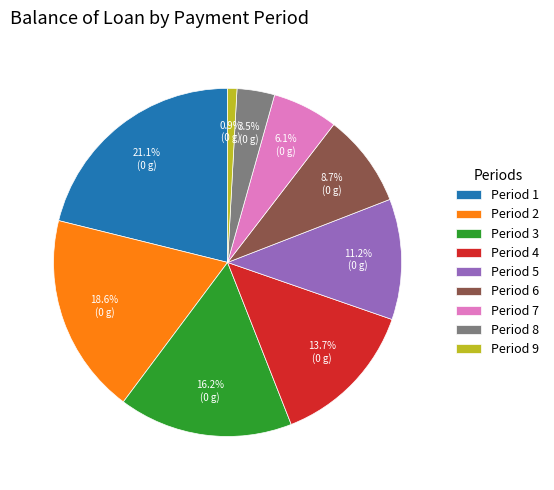

How many segments does this pie chart have?

9